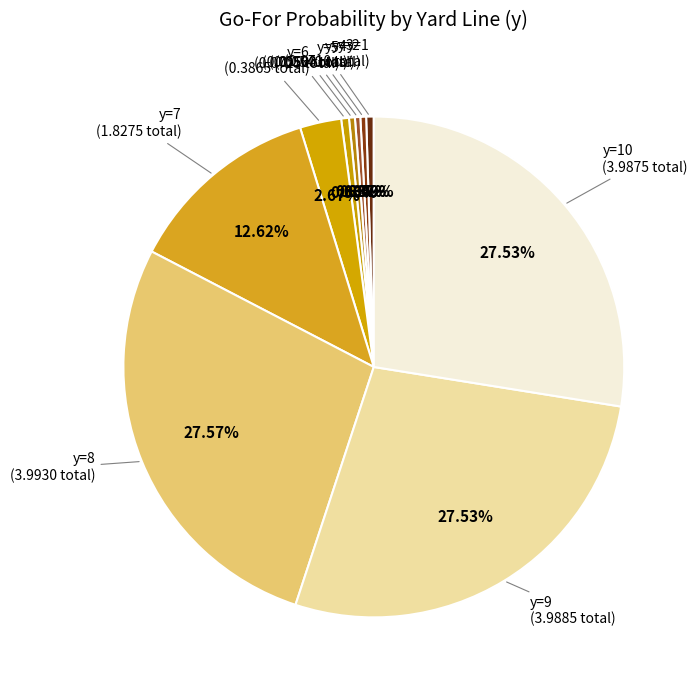

Combined, do y=10 and y=5 account for over 50%?

No